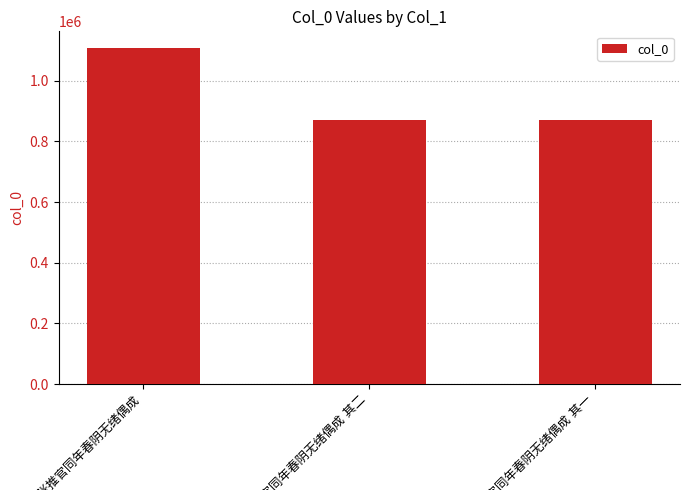

How many bars are there in total?

3